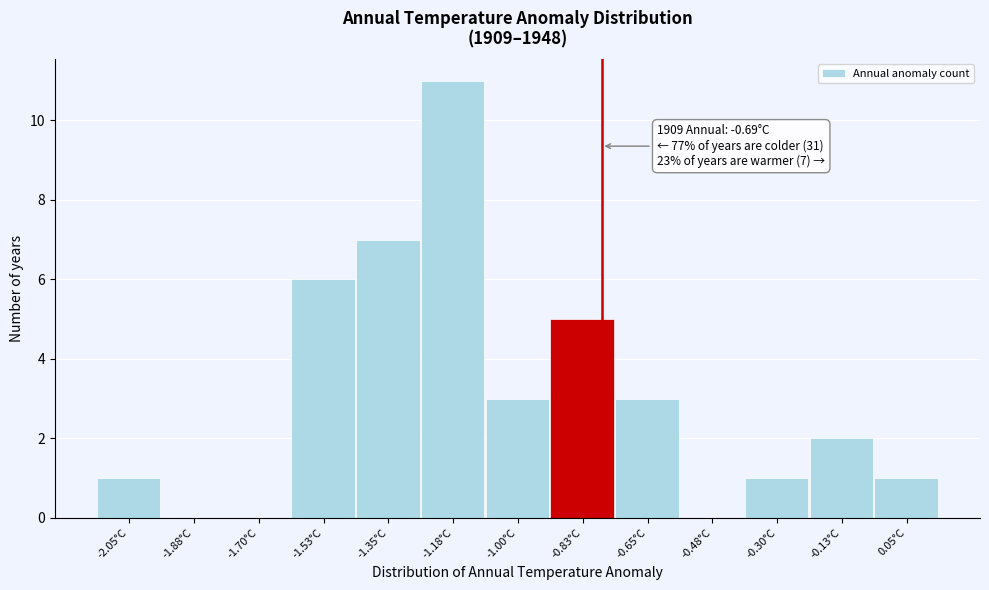

Reading left to right, what are all the values shown in this chart?

-2.05°C=1	-1.88°C=0	-1.70°C=0	-1.53°C=6	-1.35°C=7	-1.18°C=11	-1.00°C=3	-0.83°C=5	-0.65°C=3	-0.48°C=0	-0.30°C=1	-0.13°C=2	0.05°C=1